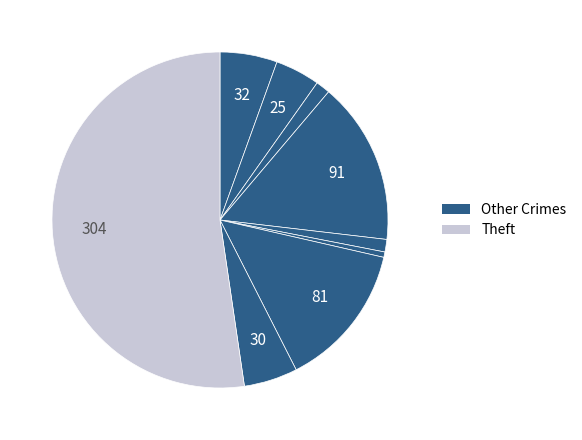

To the nearest percent, what is the average slice percentage?

11%